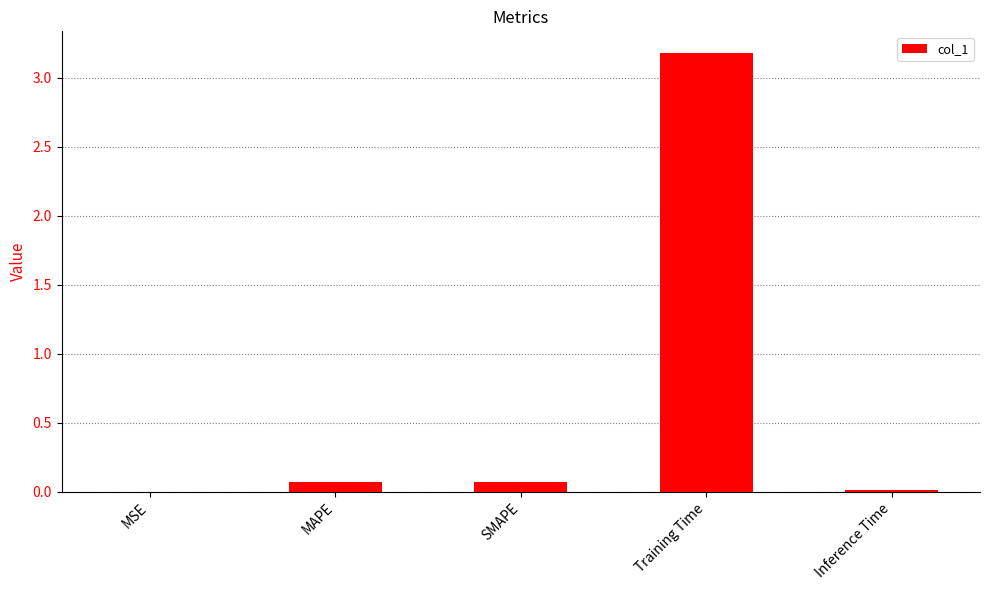

Are the bars horizontal?

No